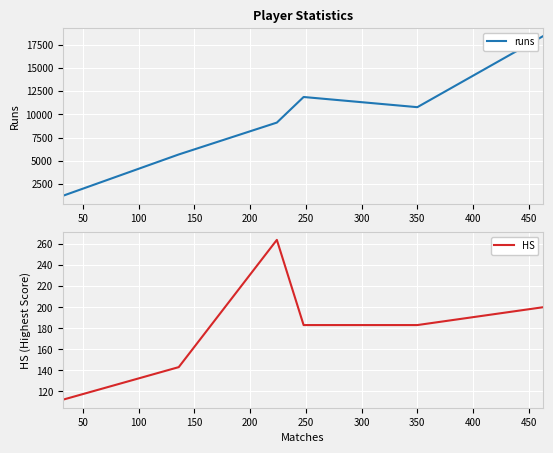

What is the minimum value for runs?

1239